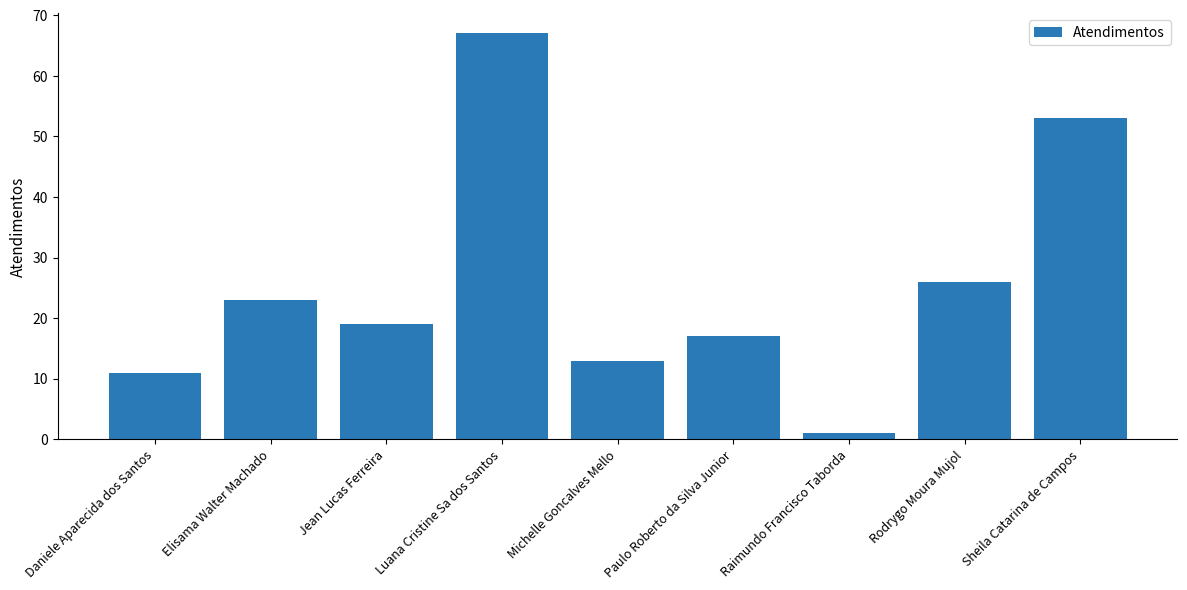

Rank the categories by value from lowest to highest.

Raimundo Francisco Taborda, Daniele Aparecida dos Santos, Michelle Goncalves Mello, Paulo Roberto da Silva Junior, Jean Lucas Ferreira, Elisama Walter Machado, Rodrygo Moura Mujol, Sheila Catarina de Campos, Luana Cristine Sa dos Santos